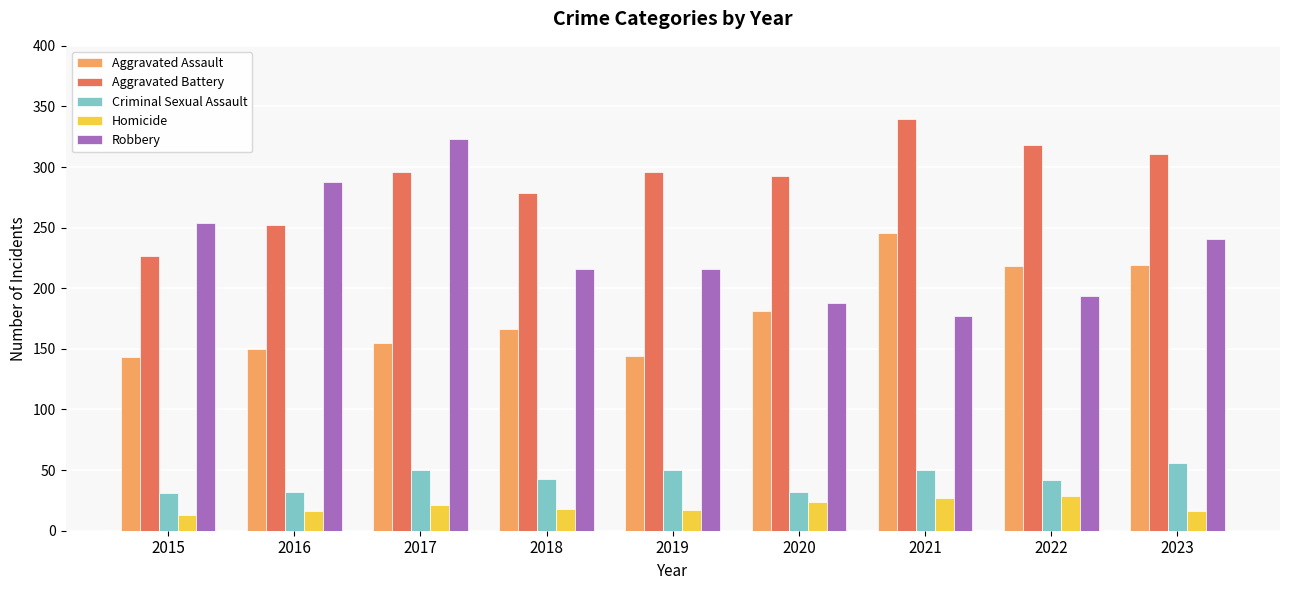

Rank the series by their maximum value, from lowest to highest.

Homicide, Criminal Sexual Assault, Aggravated Assault, Robbery, Aggravated Battery